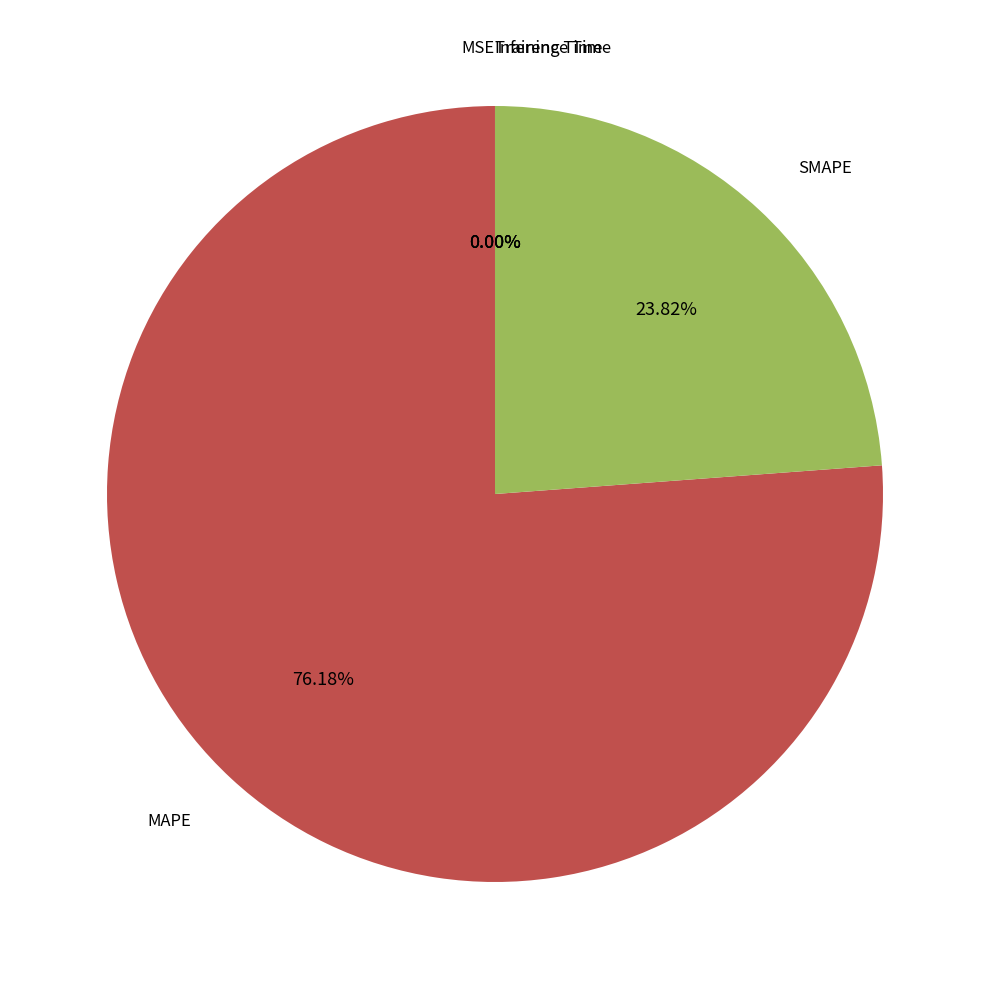

Which slice is the largest?

MAPE